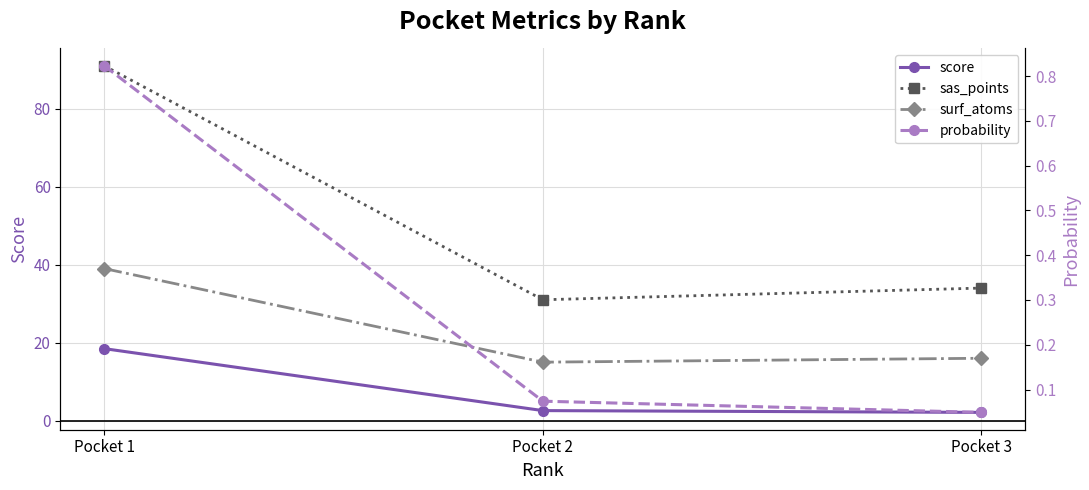

What is the sum of the surf_atoms values at Pocket 2 and Pocket 1?

54.0